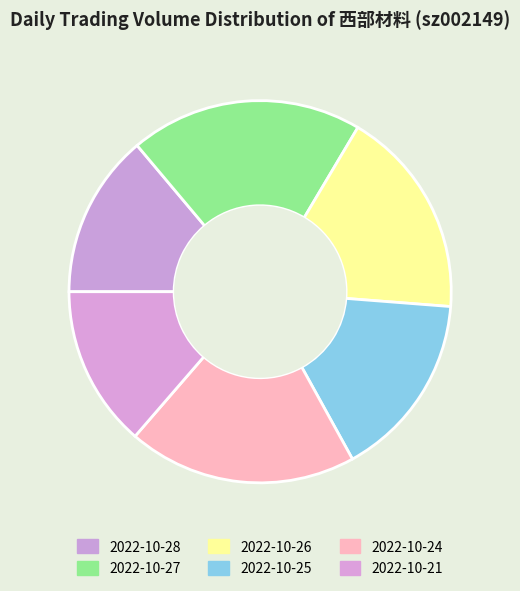

How many slices are in this pie chart?

6